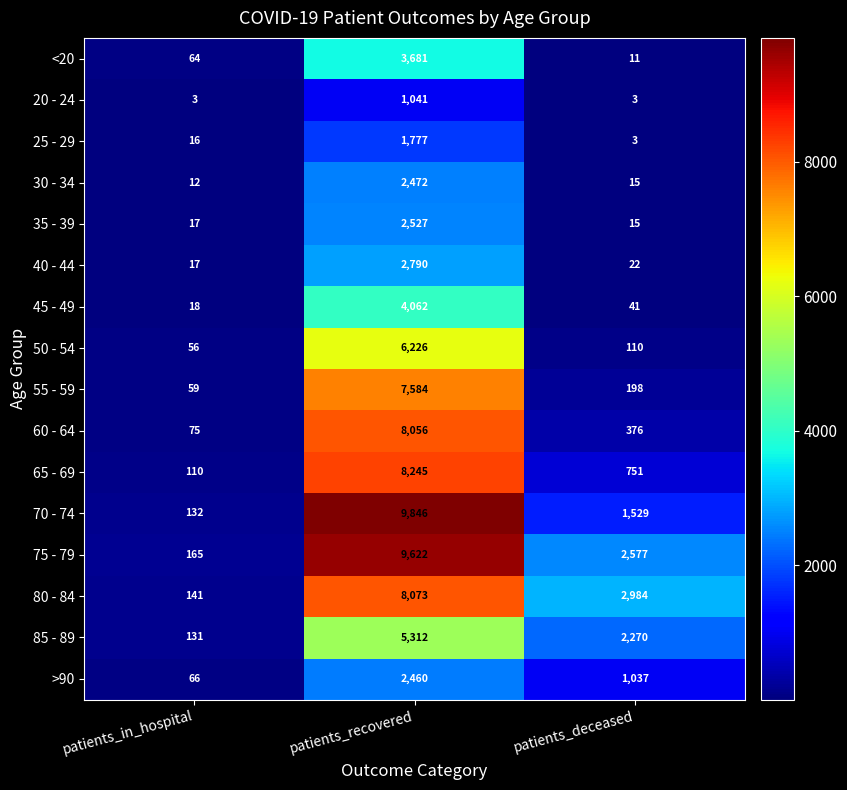

What is the total value across all series at patients_in_hospital?

1082